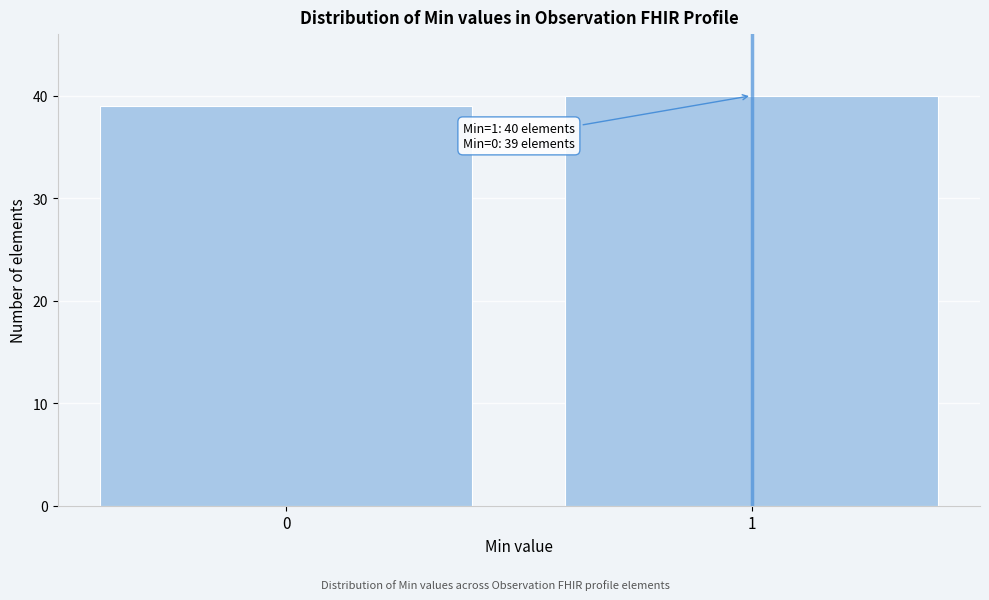

Reading left to right, what are all the values shown in this chart?

0=39	1=40